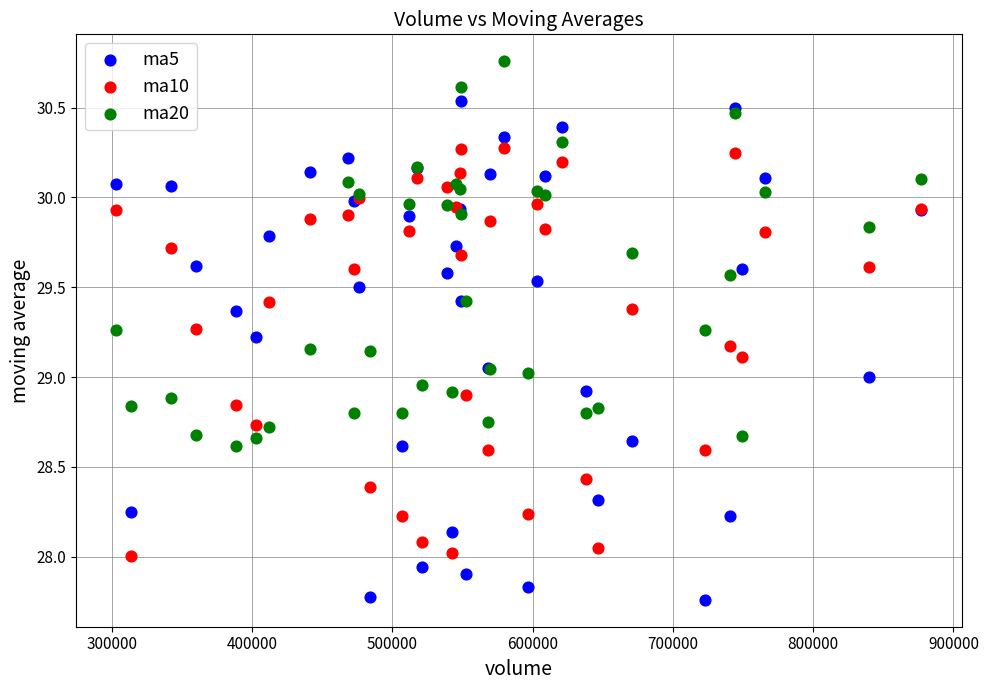

Which series contains the highest Y value?

ma20